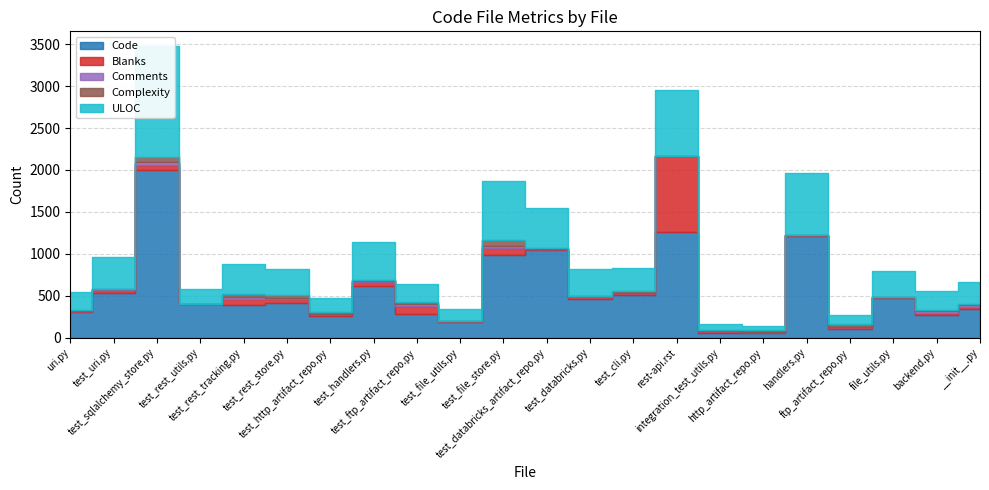

How many interior local valleys does the Comments series have?

6